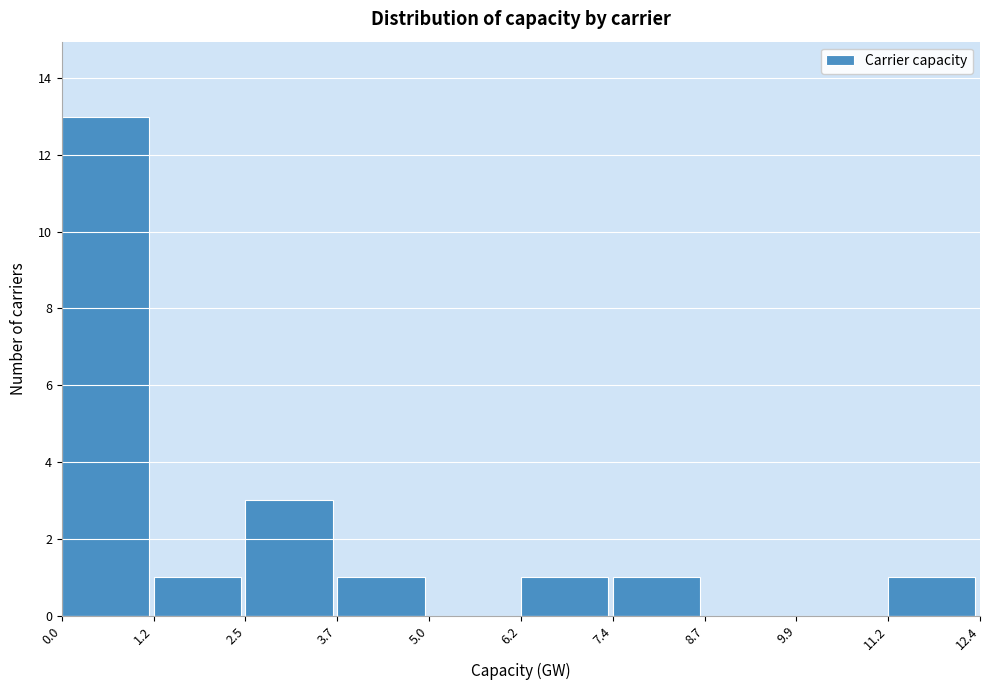

Reading left to right, transcribe this chart: for each bar, give the range it covers on the x-axis and its height. The values are not printed on the chart, so give them approximately, as read against the axis.

0.0 to 1.2: 13
1.2 to 2.5: 1
2.5 to 3.7: 3
3.7 to 5.0: 1
5.0 to 6.2: 0
6.2 to 7.4: 1
7.4 to 8.7: 1
8.7 to 9.9: 0
9.9 to 11.2: 0
11.2 to 12.4: 1